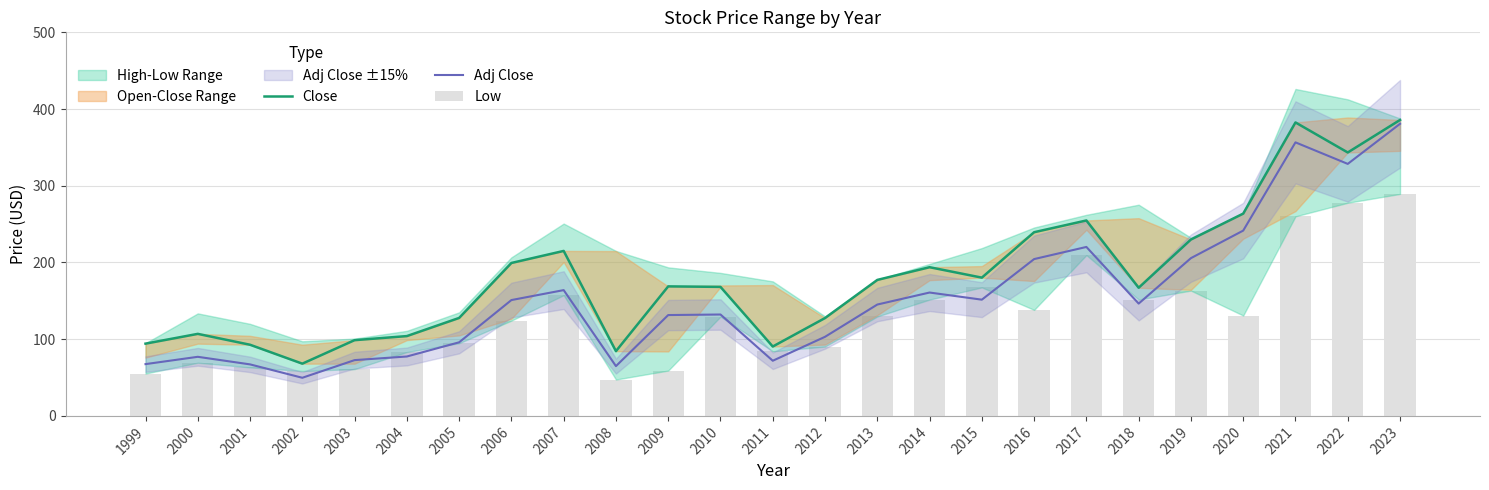

What is the minimum value for Close?

68.1